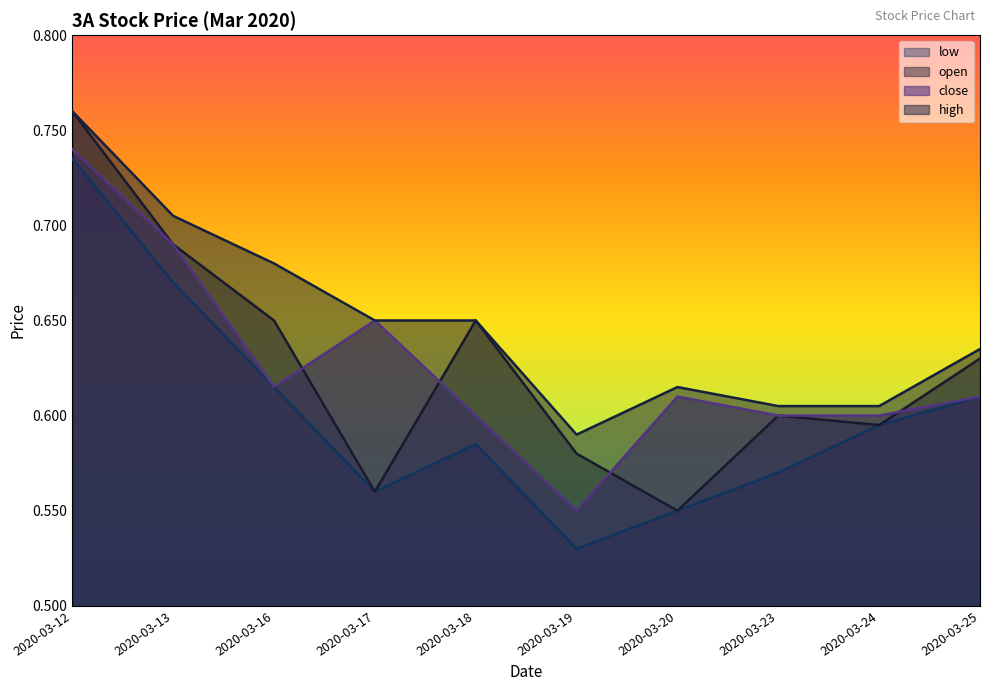

Is it true that close equals 0.7 at 2020-03-17?

True